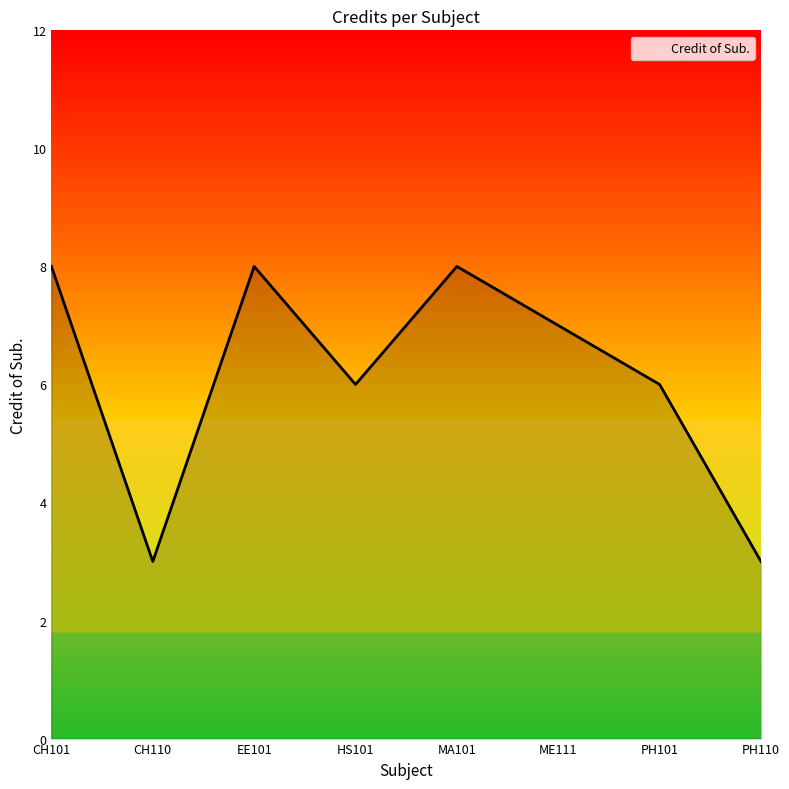

What is the difference between the values at CH110 and ME111?

4